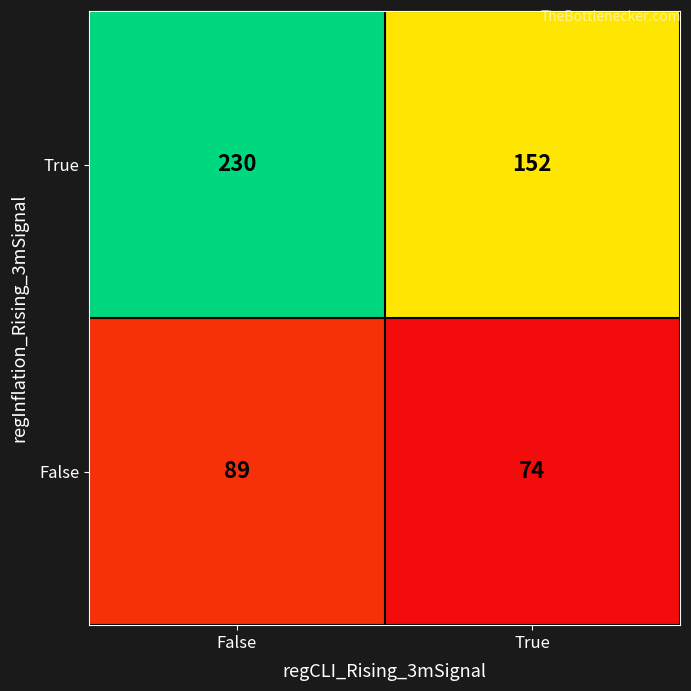

At which label is False closest to 81?

True